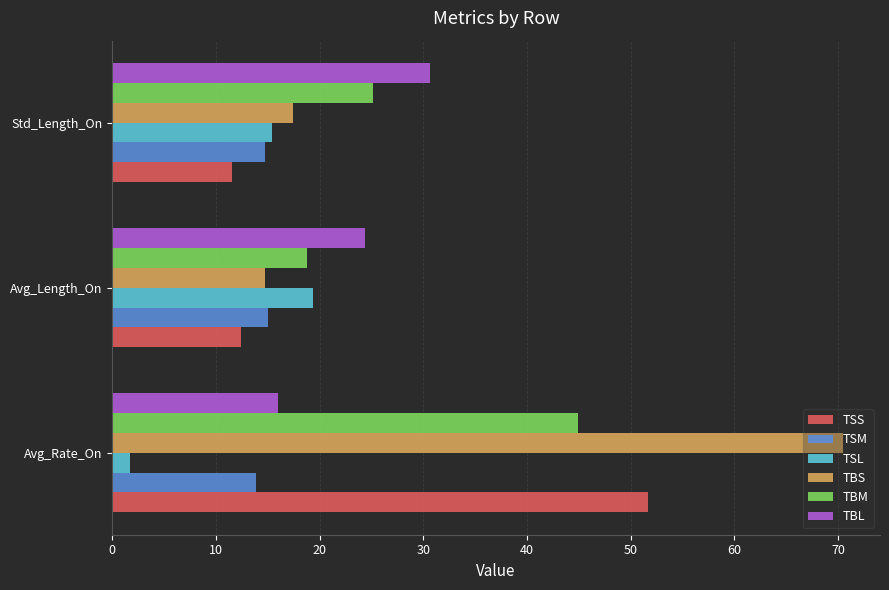

True or false: TSS has a value of 22.4 at Avg_Rate_On.

False